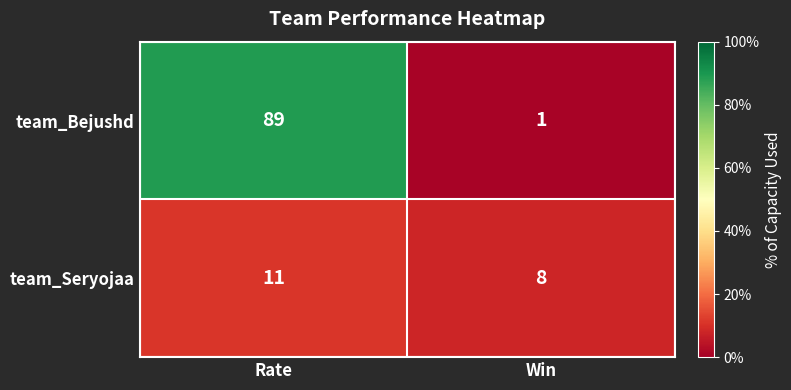

At how many categories does at least one series exceed 51?

1